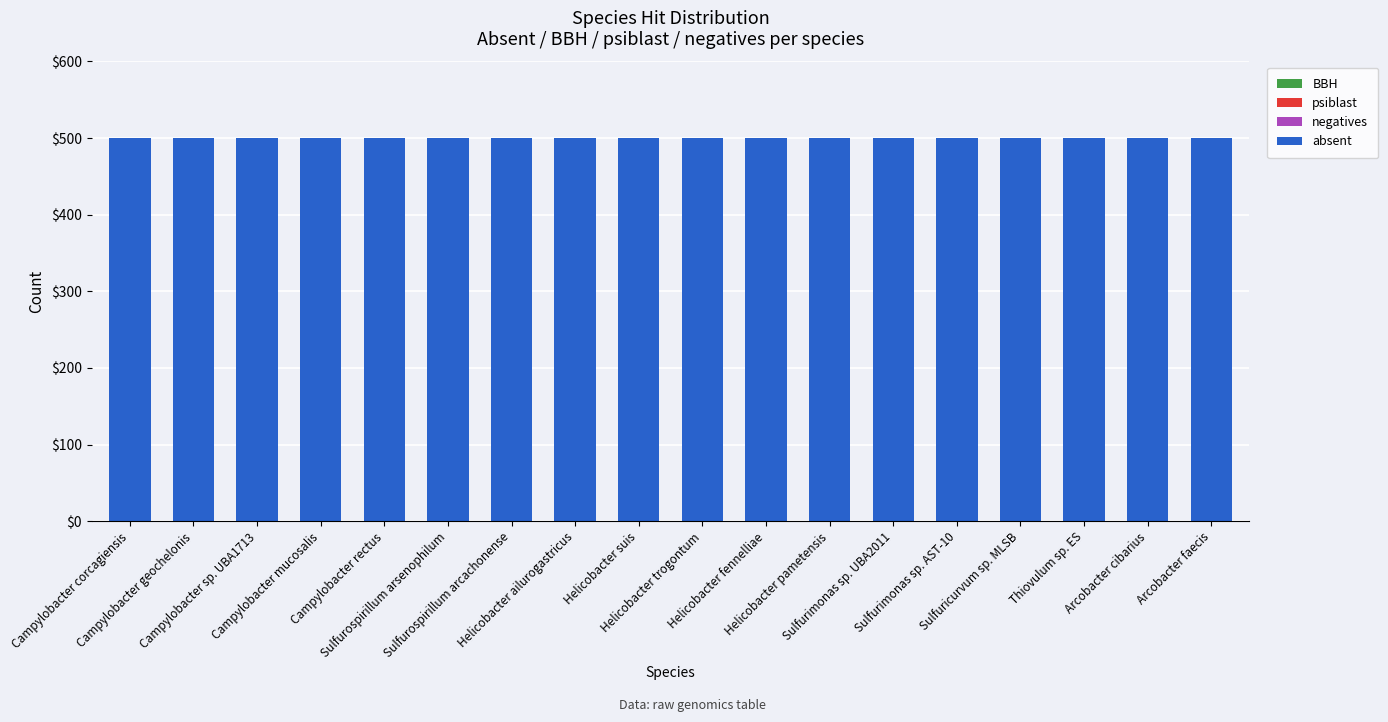

Is the value of absent at Campylobacter corcagiensis greater than the value of negatives at Thiovulum sp. ES?

Yes